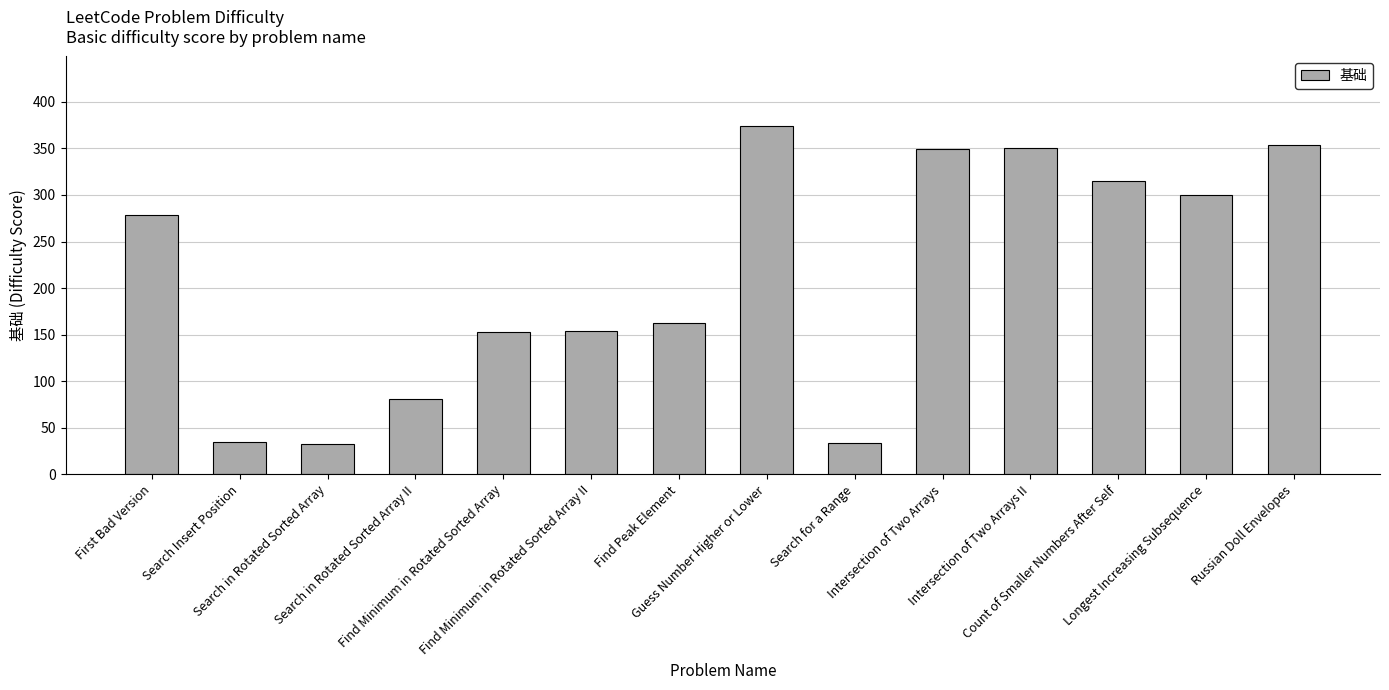

What is the smallest value displayed?

33